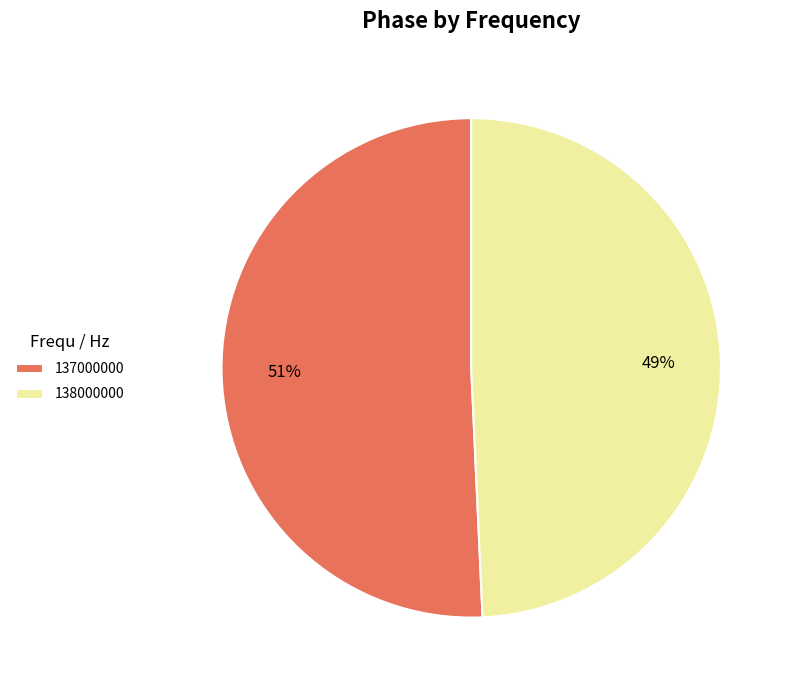

Which category has the smallest portion of the pie?

138000000